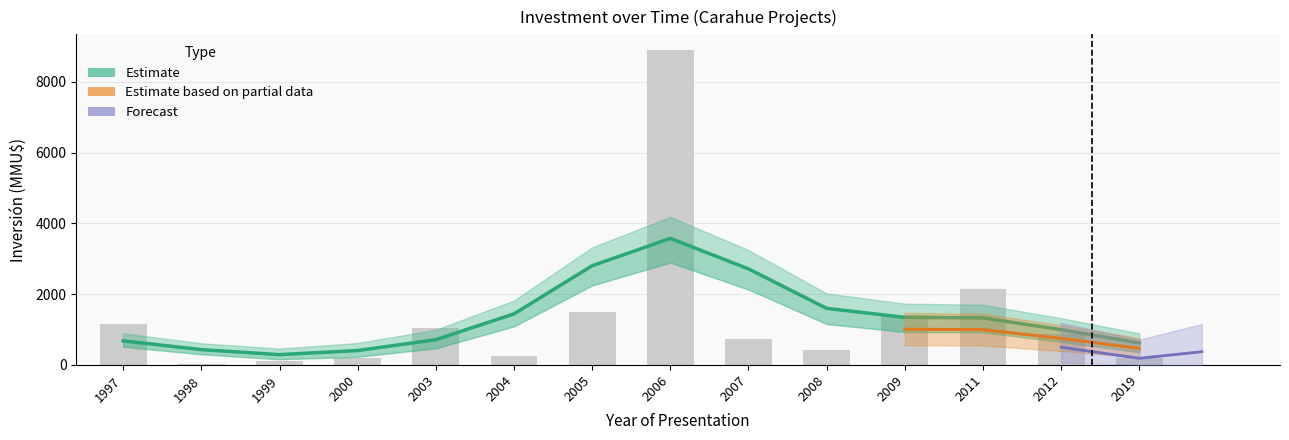

What is the change in value from 2005 to 2019?

-1285